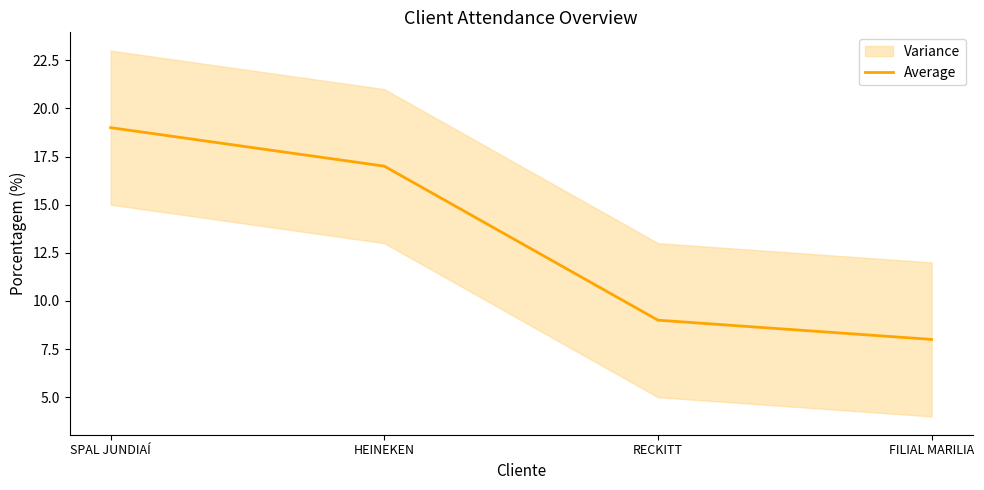

The value at SPAL JUNDIAÍ is 19. True or false?

True